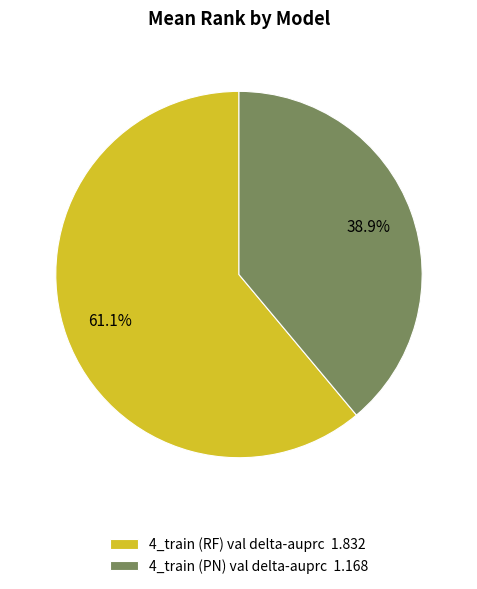

What is the ratio of the value at 4_train (RF) val delta-auprc 1.832 to the value at 4_train (PN) val delta-auprc 1.168?

1.6